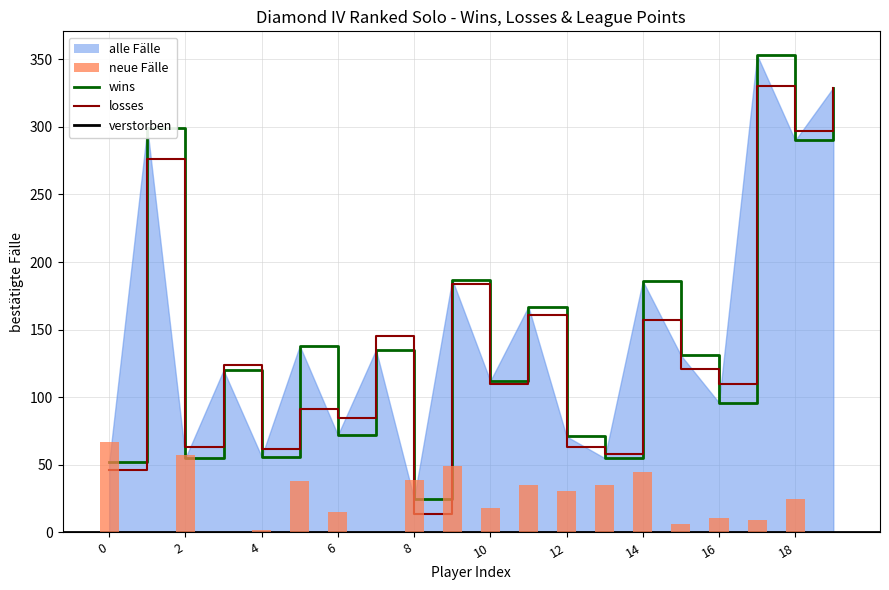

Which series changed the most between 9 and 12?

losses